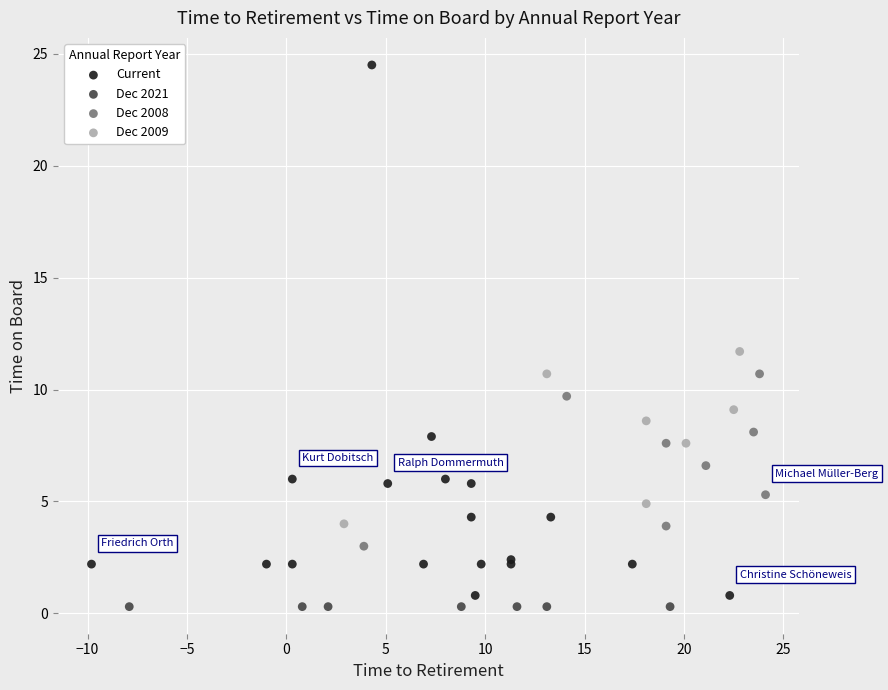

Which series reaches the maximum Y coordinate?

Current